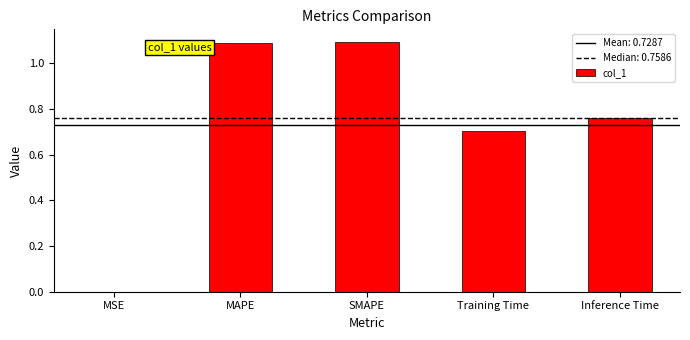

What is the sum of all values?

3.6